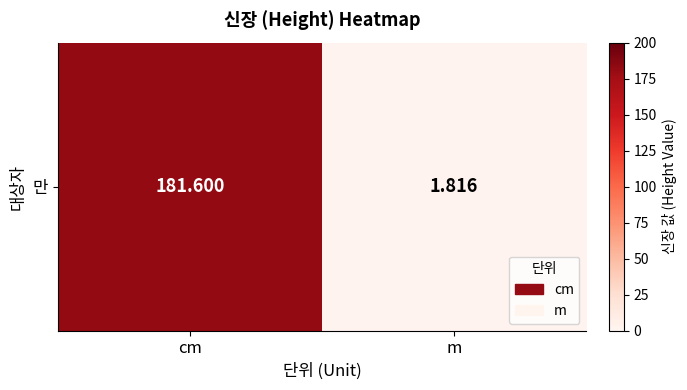

Reading left to right, what are all the values shown in this chart?

cm=181.6	m=1.8